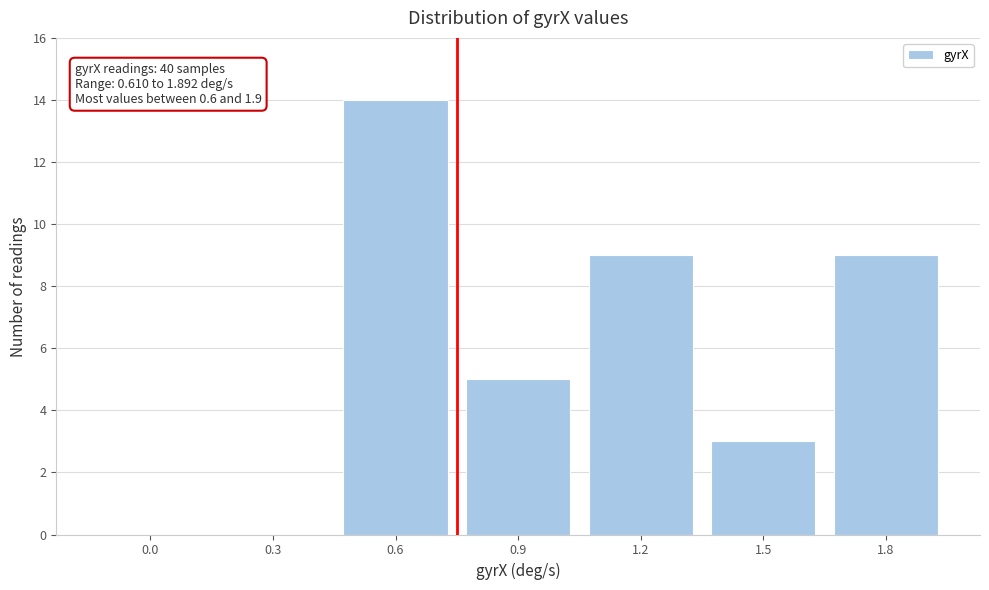

Reading left to right, transcribe all the data shown in this chart.

0.0=0	0.3=0	0.6=14	0.9=5	1.2=9	1.5=3	1.8=9